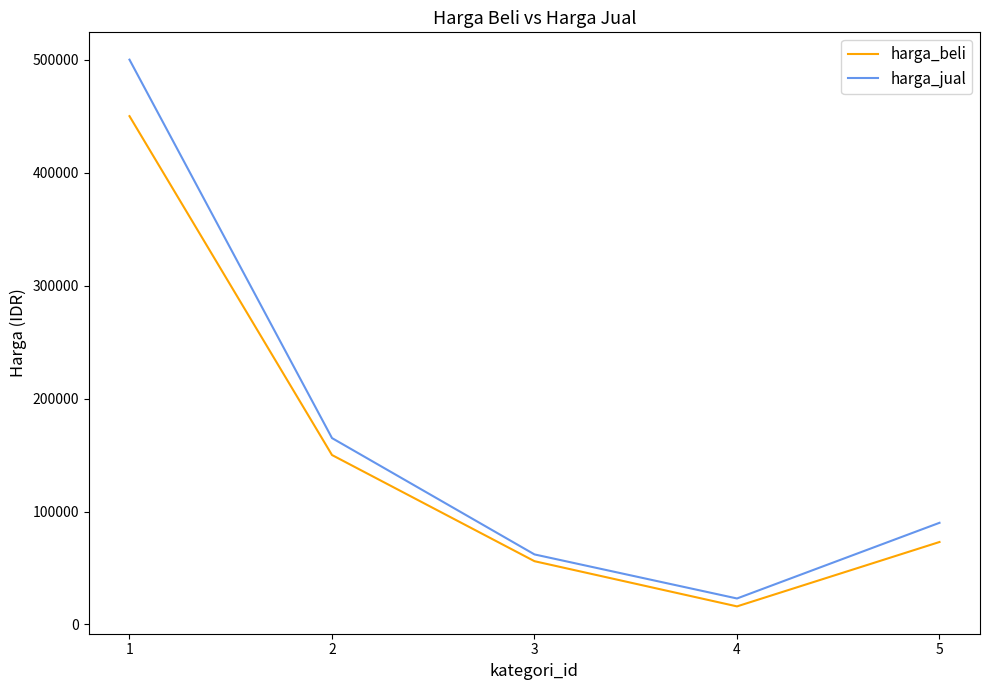

What is the lowest value of the harga_jual series?

23000